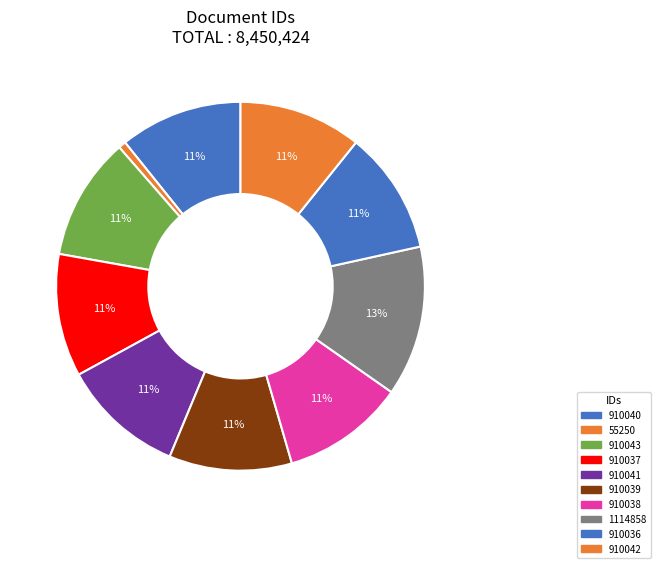

What percentage is the 910043 slice, to the nearest percent?

11%